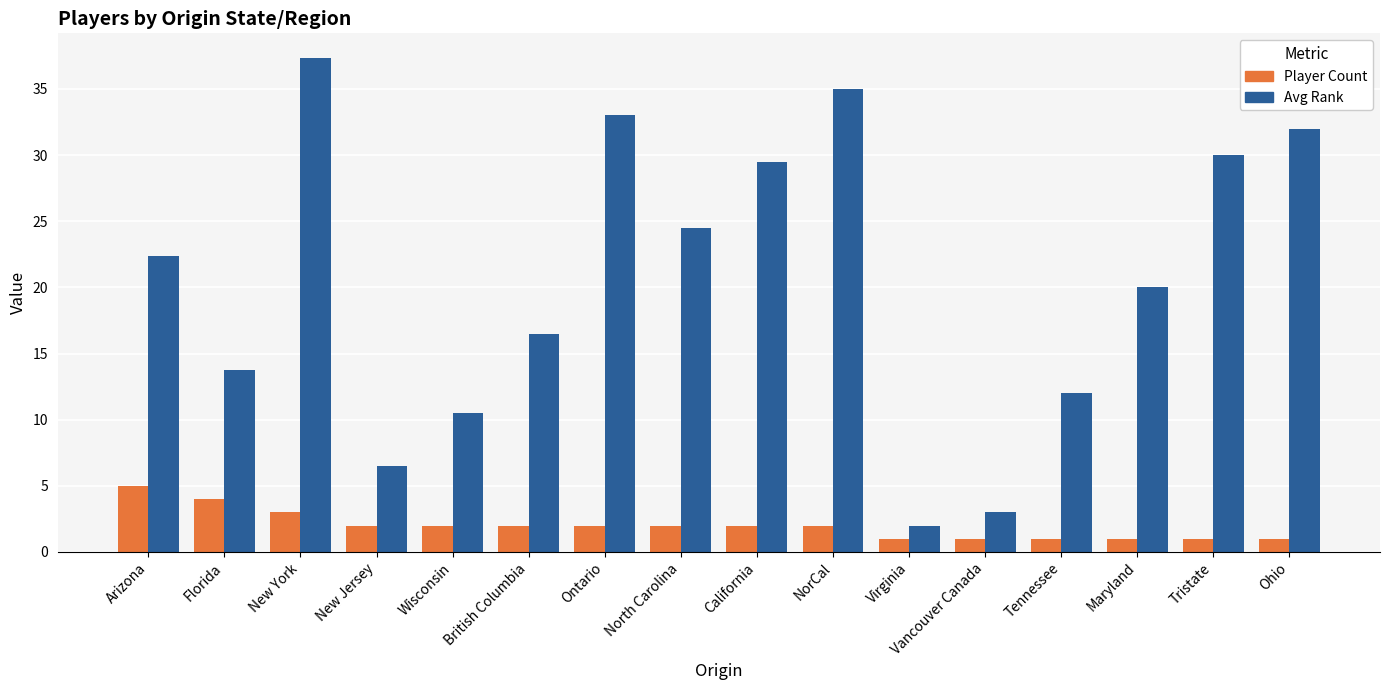

Rank the series at NorCal from highest to lowest value.

Avg Rank, Player Count